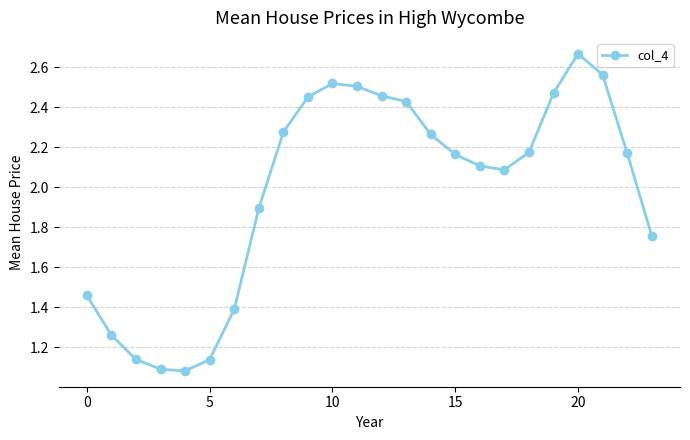

What is the average value?

2.0